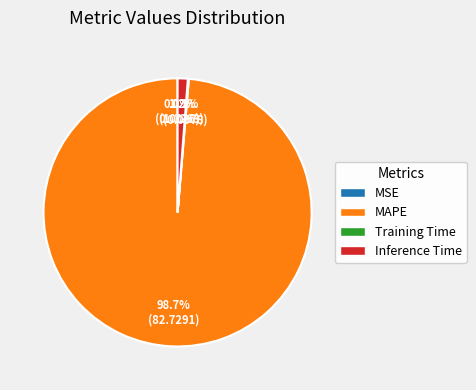

Which slice is the largest?

MAPE